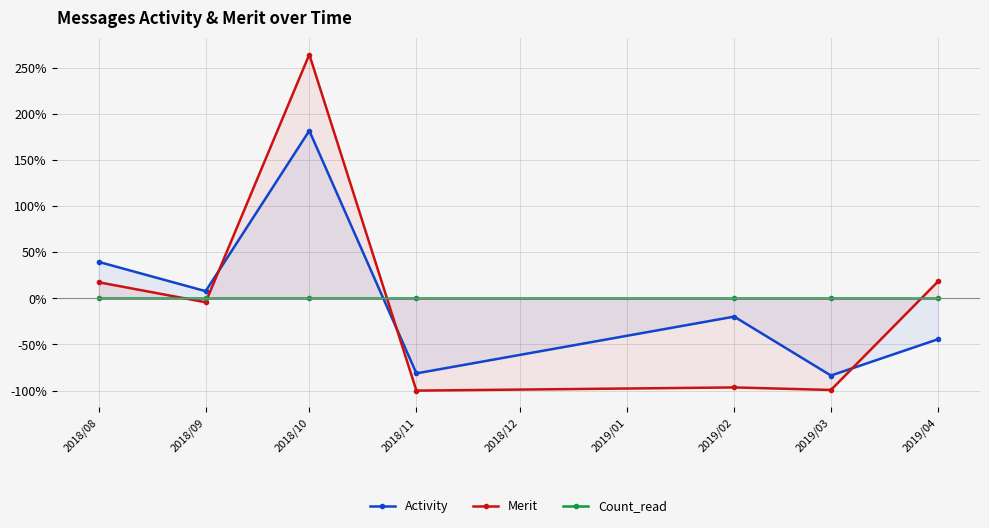

Rank the series at 2018/09 from highest to lowest value.

Activity, Count_read, Merit